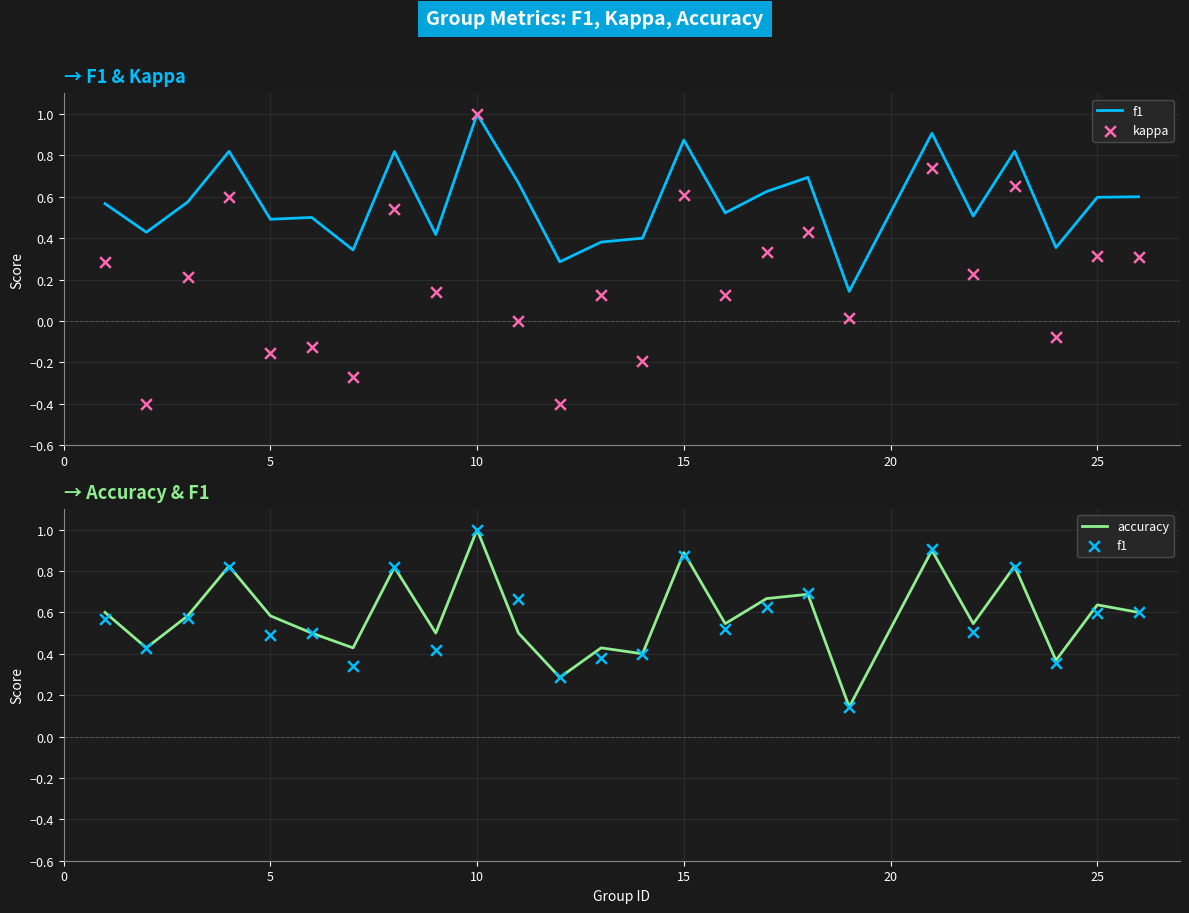

What are all the series names shown in the legend?

f1, kappa, accuracy